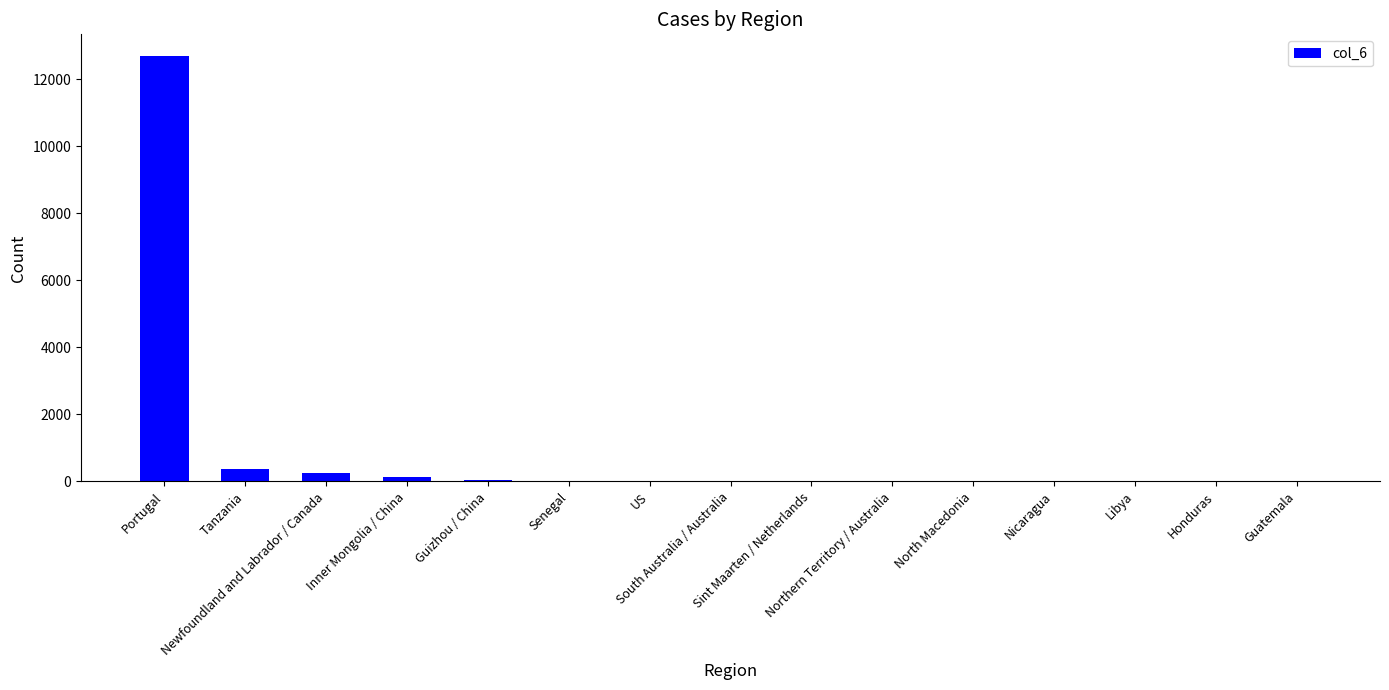

Count the number of categories in the chart.

15